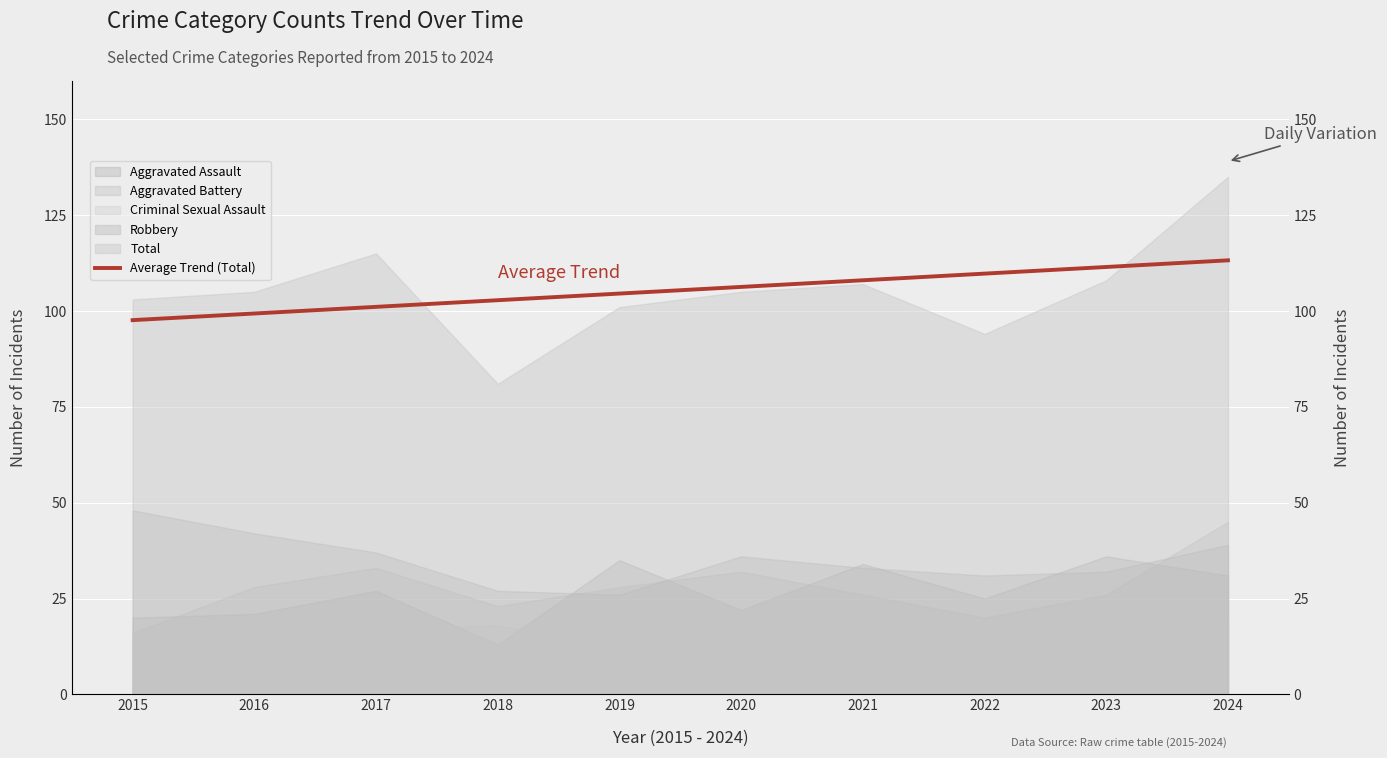

How many lines are shown in the chart?

1